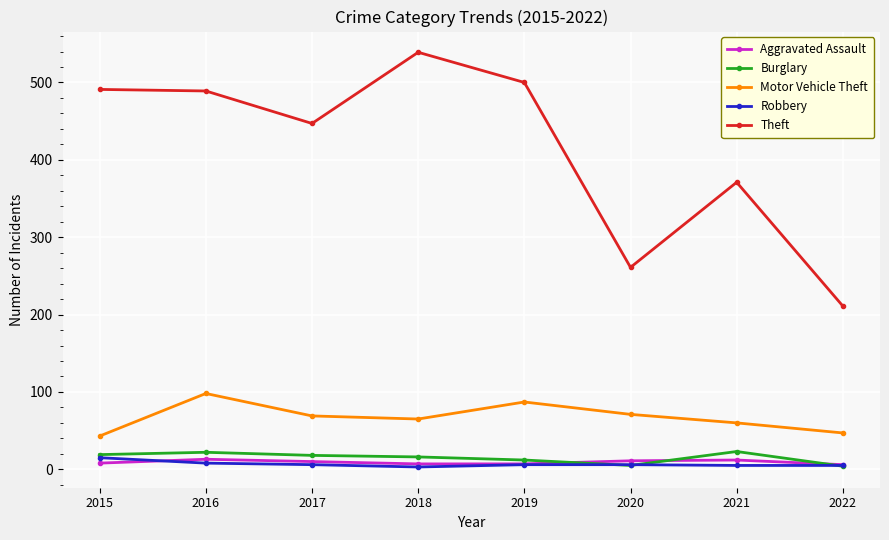

What is the difference between the Motor Vehicle Theft values at 2022 and 2017?

22